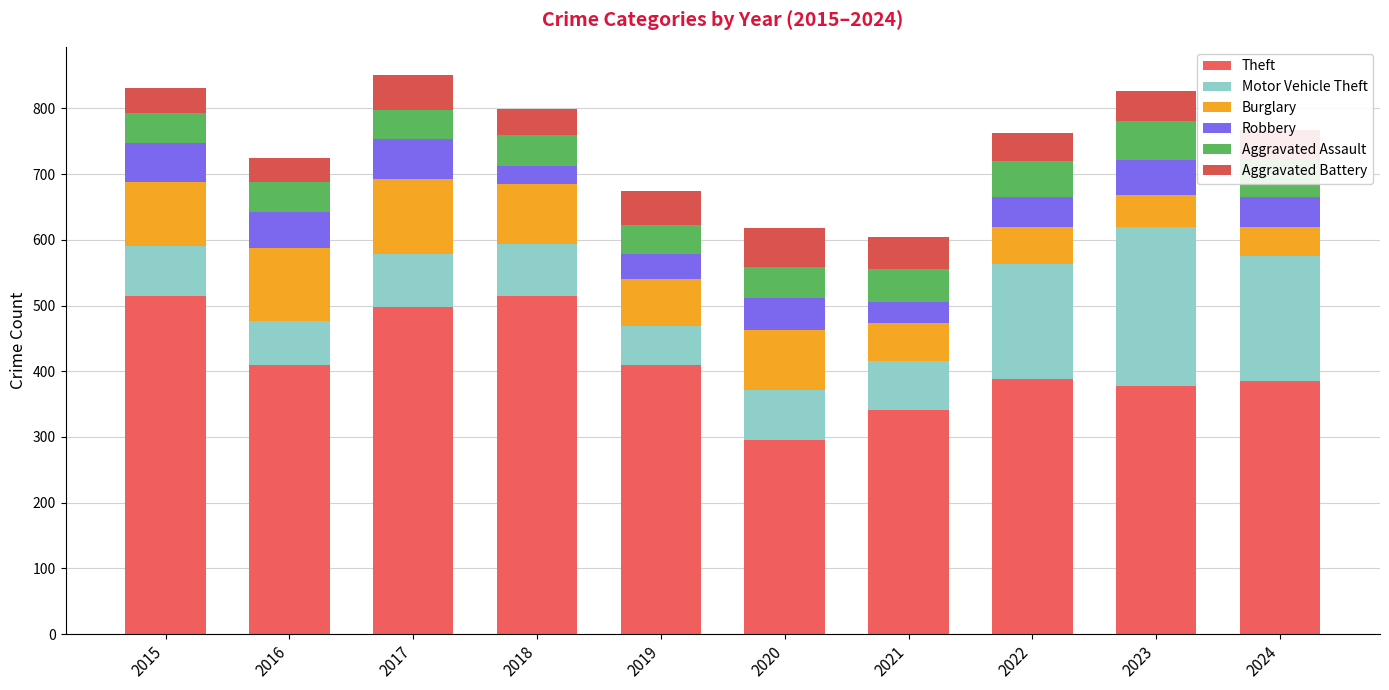

At 2024, list the series in order from largest to smallest.

Theft, Motor Vehicle Theft, Aggravated Assault, Robbery, Aggravated Battery, Burglary